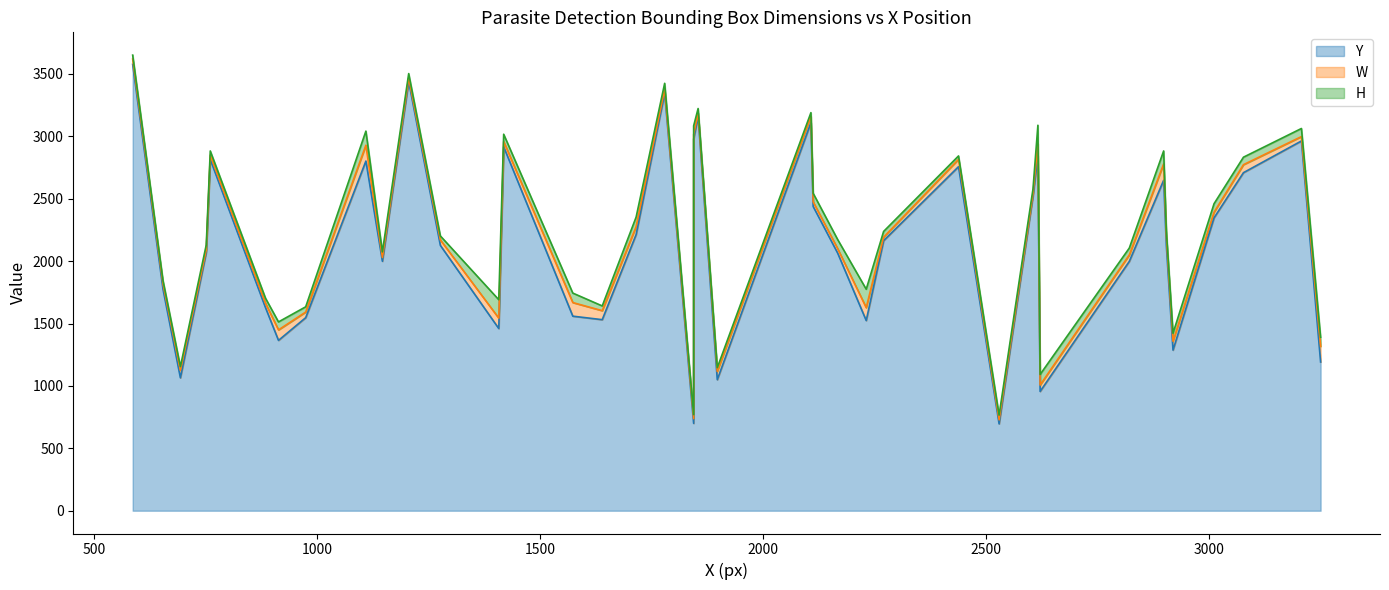

The H series shows 69 at 0. True or false?

True